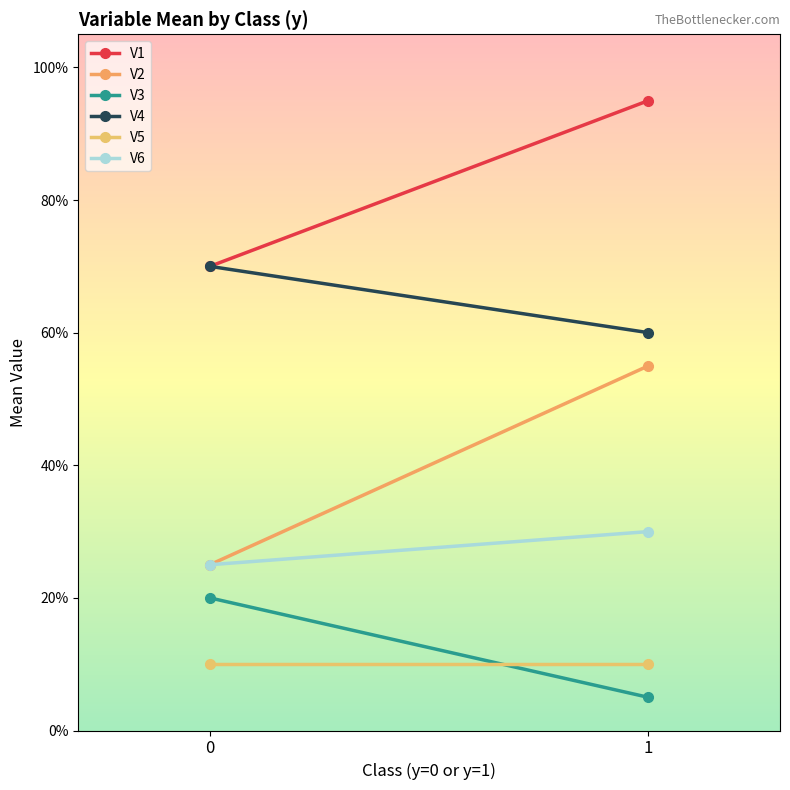

At which category is the sum across all series the highest?

1